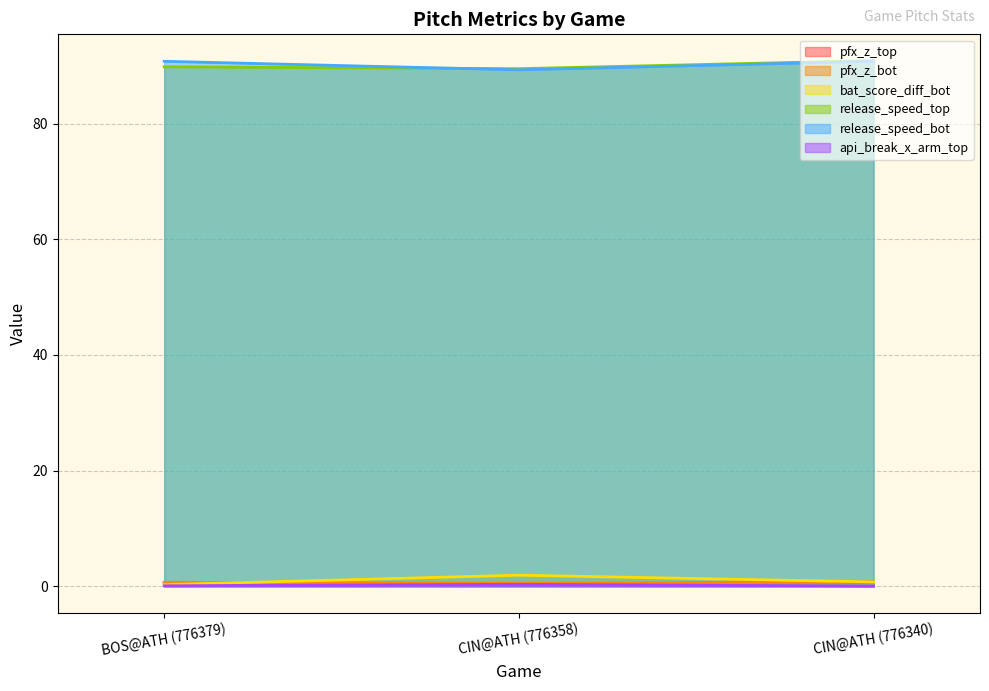

What is the highest value of the api_break_x_arm_top series?

0.3